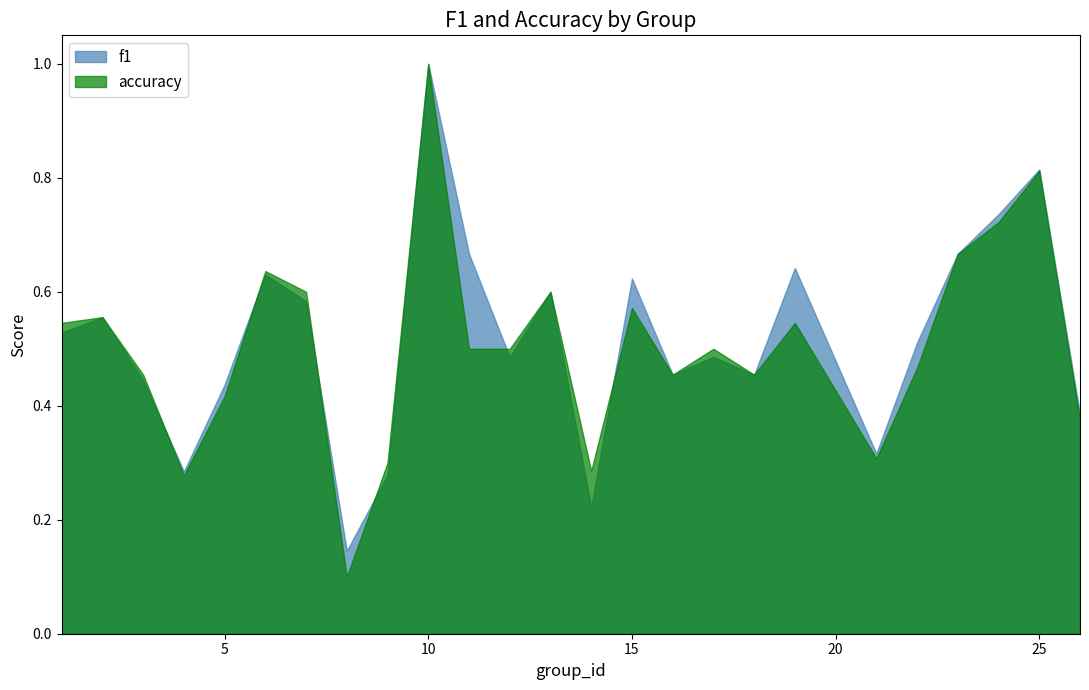

List the series in order of their overall mean, highest first.

f1, accuracy